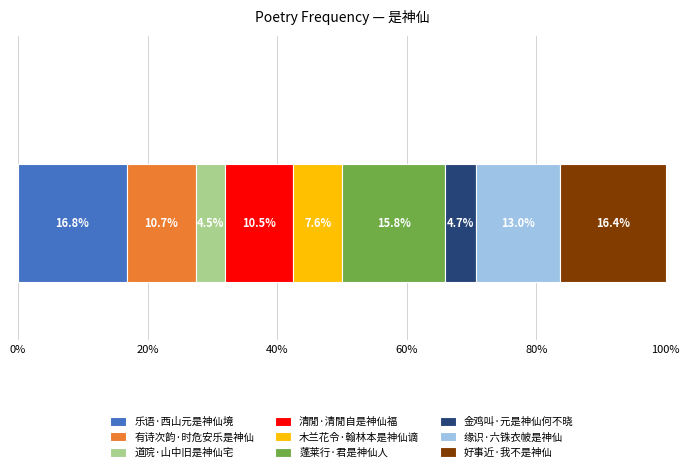

What is the minimum value for 乐语·西山元是神仙境?

16.8